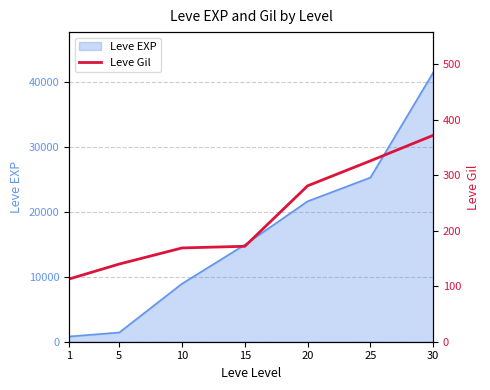

Reading right to left, what are all the values shown in this chart?

30=372	25=326	20=281	15=172	10=169	5=140	1=113